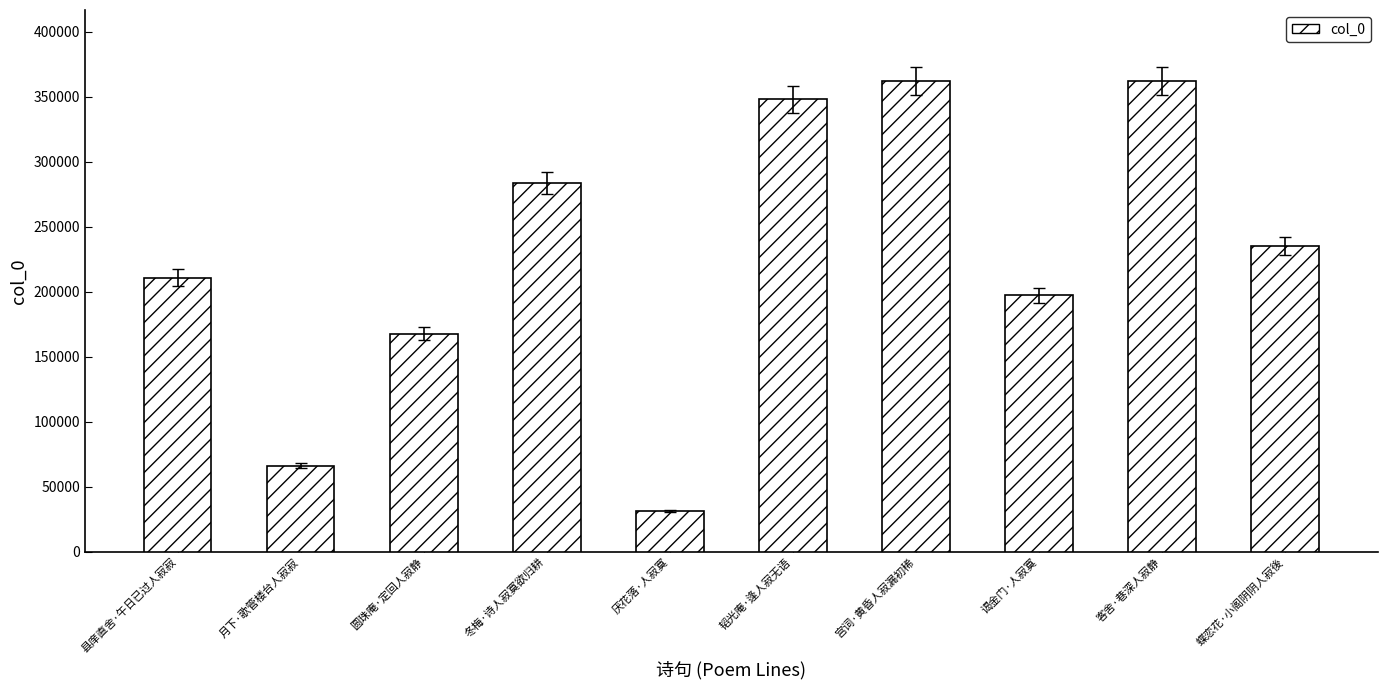

What is the sum of the values at 蝶恋花·小阁阴阴人寂後 and 宫词·黄昏人寂漏初稀?

597135